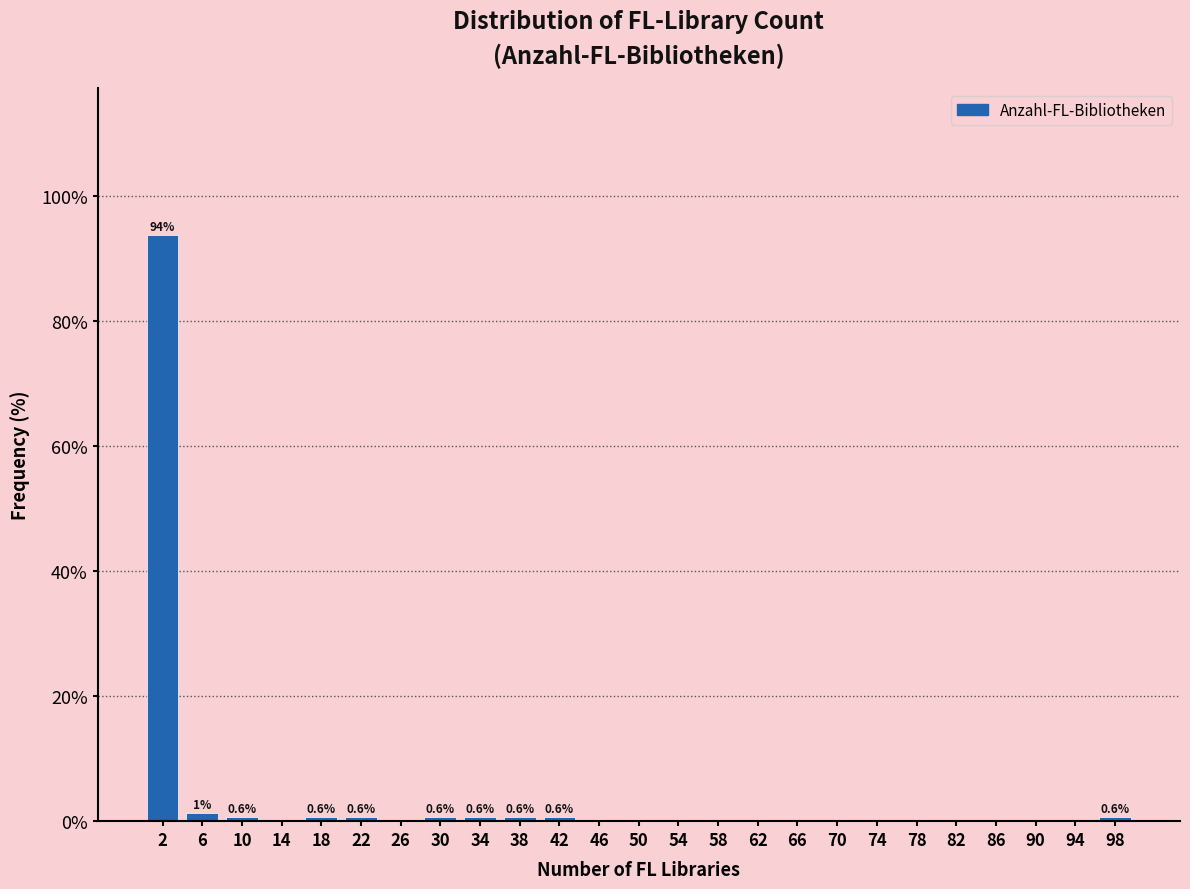

Over which range of the x-axis is the bar tallest?

0 to 4